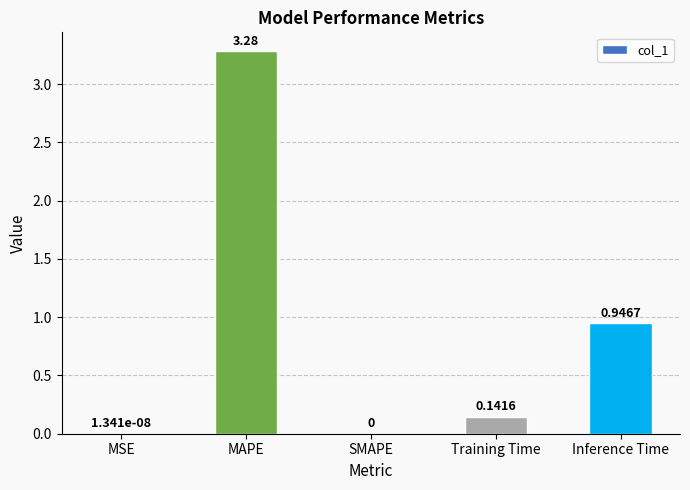

What is the sum of all values?

4.4